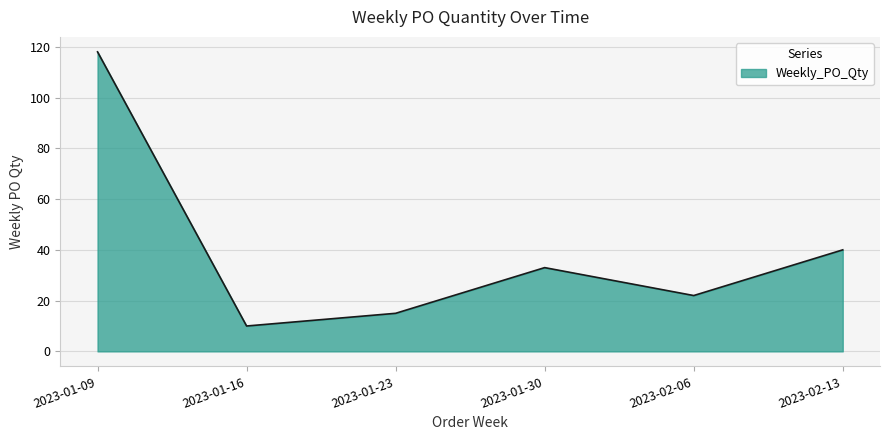

True or false: the data has more than 1 interior local peaks.

False